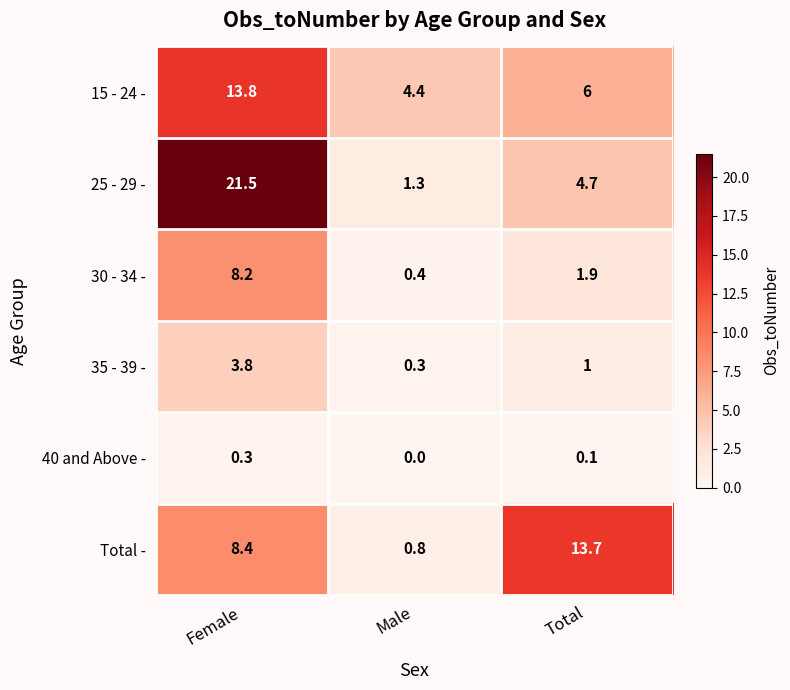

Where is 30 - 34 - nearest to the value 4?

Total